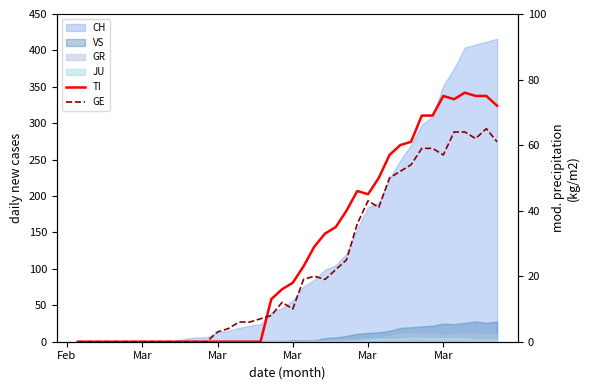

Where is the first local minimum for TI?

Mar